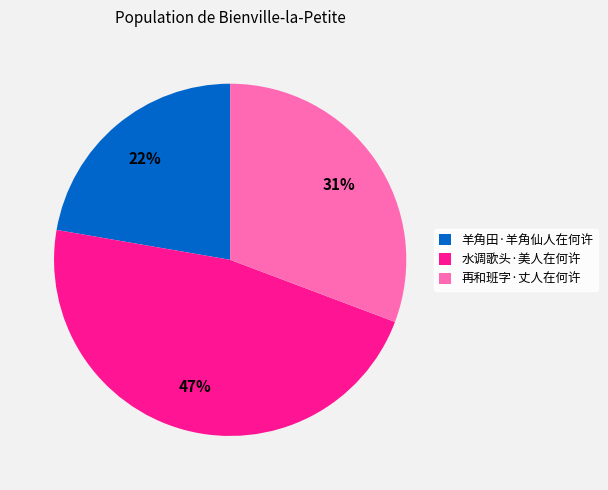

To the nearest percent, what is the difference between the 再和班字·丈人在何许 and 水调歌头·美人在何许 slice percentages?

16%